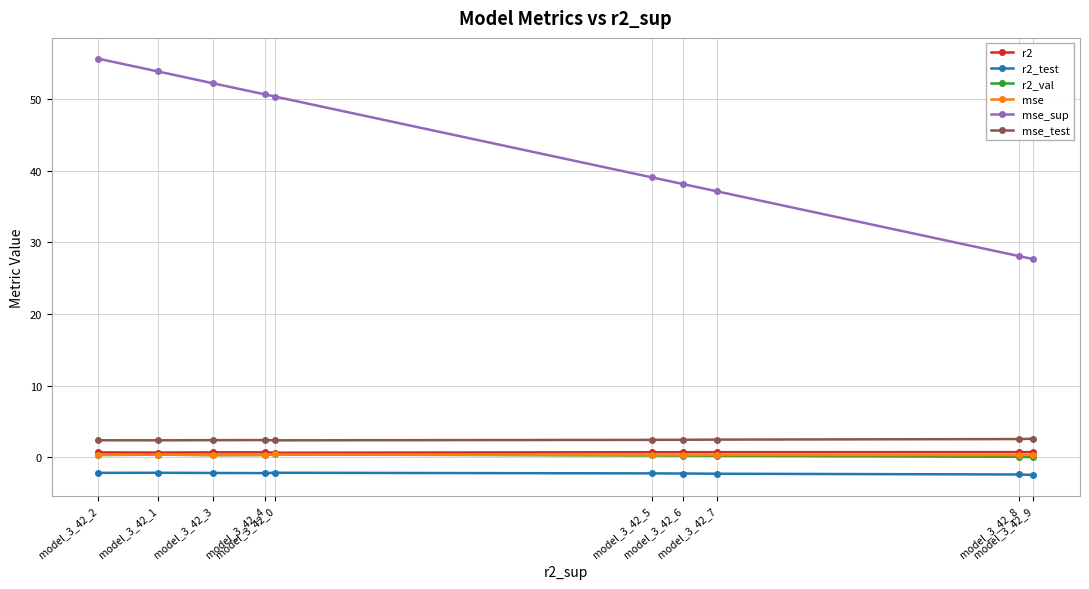

What is the maximum value for mse_test?

2.6